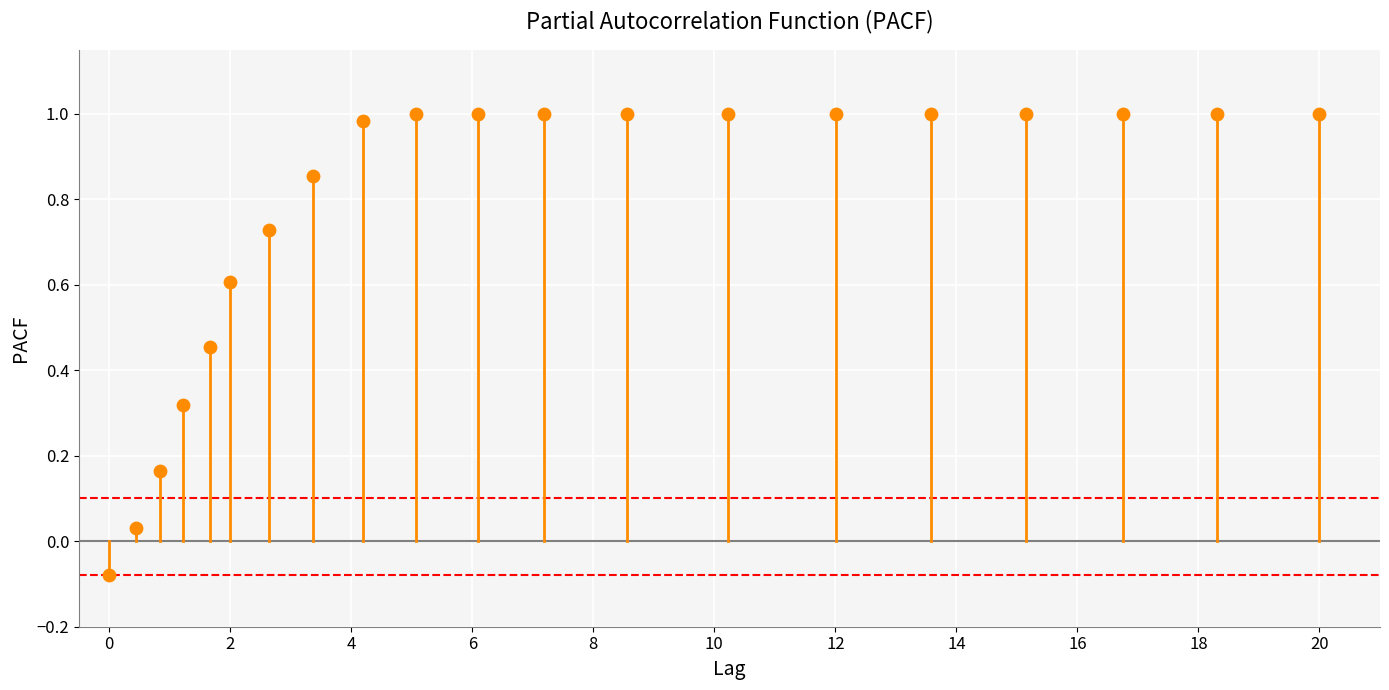

What is the range of X values (max minus min)?

20.0